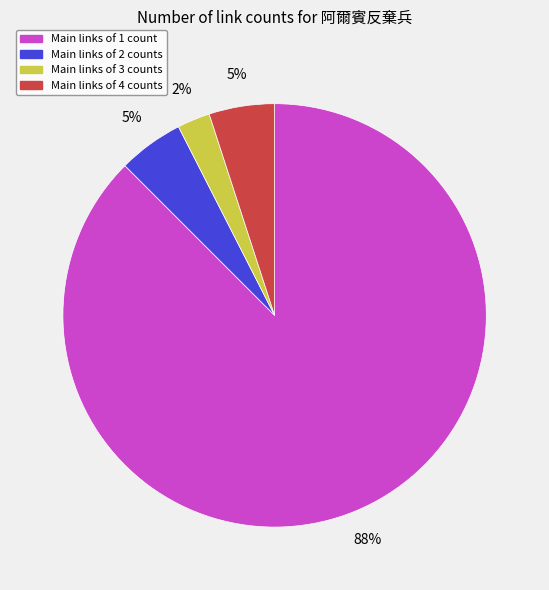

To the nearest percent, what is the average slice percentage?

25%